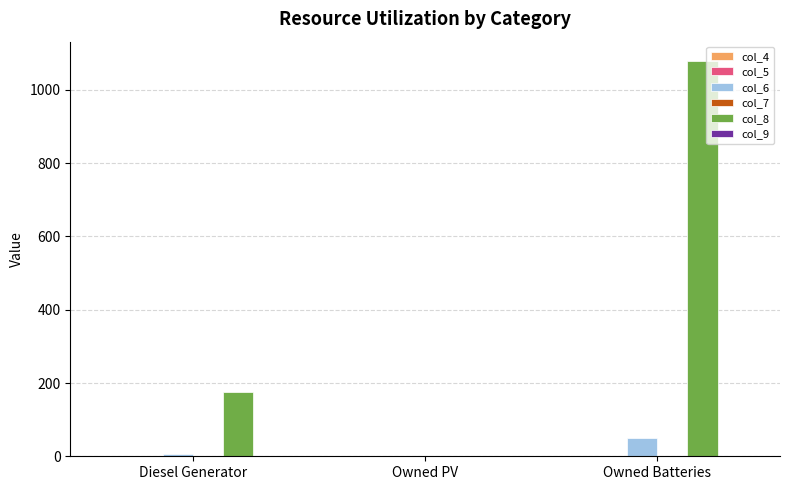

The value of col_8 at Diesel Generator is 175. True or false?

True